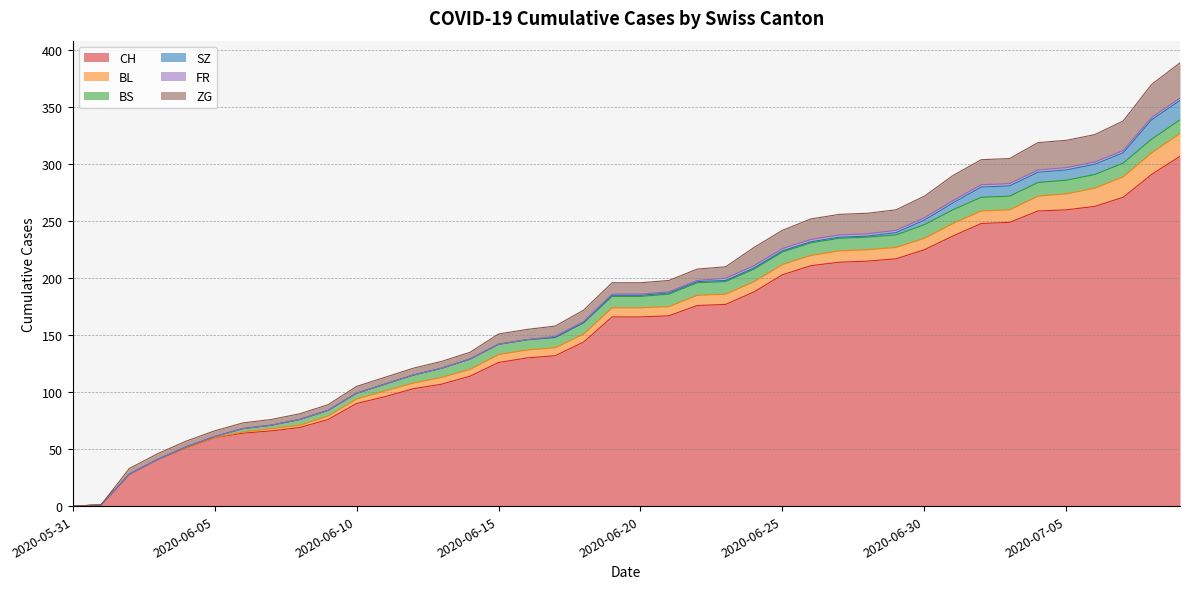

What is the spread (max minus min) of values at 2020-06-26?

210